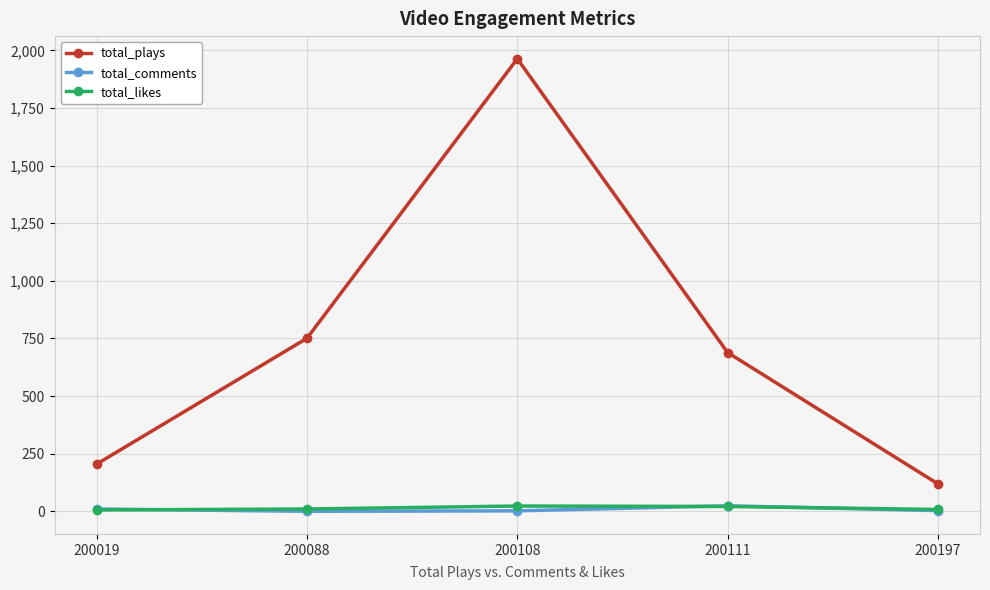

At which label is total_plays closest to 1041?

200088